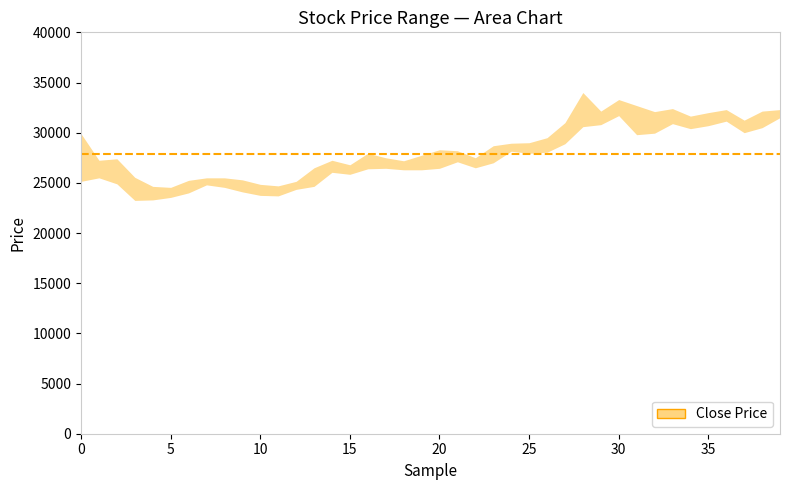

Reading left to right, extract all data points from this chart.

close: 25950	26300	24900	23250	23800	24500	24900	25150	25150	24350	24200	24500	24700	26450	26600	26300	27350	27000	26300	26750	28250	27150	27200	28400	28600	29000	29150	30900	31500	32000	32300	30050	32100	30950	31500	32000	31150	31000	31650	32300
high: 29900	27250	27400	25550	24650	24550	25250	25500	25500	25300	24850	24700	25150	26500	27250	26800	27950	27500	27200	27750	28300	28200	27500	28700	28950	29000	29500	31000	34000	32150	33300	32700	32100	32400	31650	32000	32300	31250	32150	32300
low: 25150	25500	24900	23250	23300	23550	24000	24800	24550	24100	23750	23700	24350	24650	26050	25850	26400	26450	26300	26300	26450	27100	26500	27000	28150	27950	28050	28900	30600	30800	31700	29800	29950	30900	30400	30700	31150	30000	30500	31500
open: 29200	25550	26500	25100	23450	23600	24350	24900	25500	25100	24150	24300	24400	25000	26350	26600	26450	27350	27100	26350	27150	28200	27300	27400	28700	28550	29000	29350	31350	31500	32250	32300	30000	32400	31400	31600	32000	31250	31100	32050